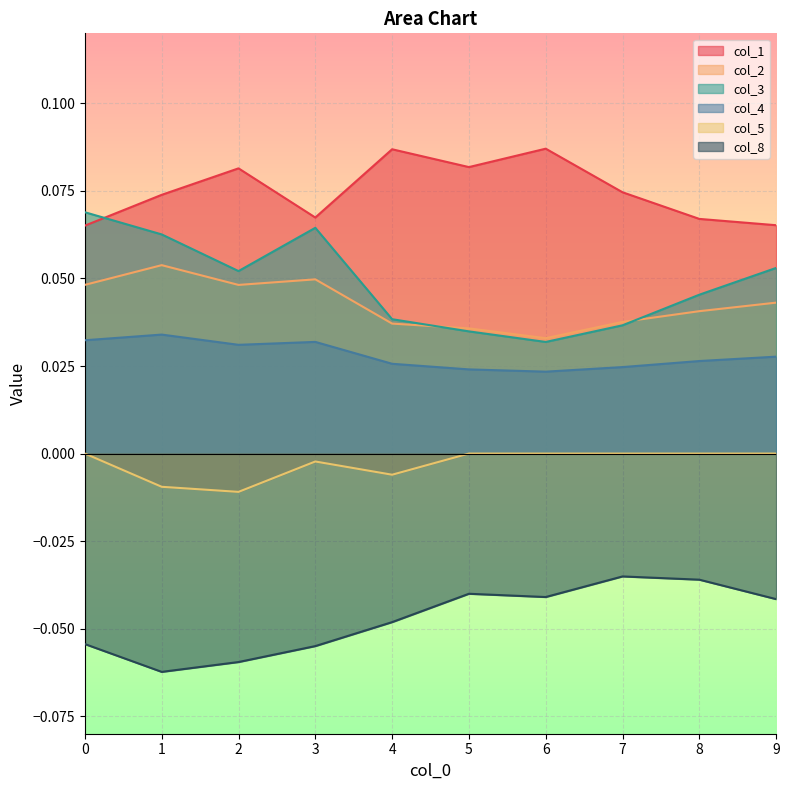

What is the spread (max minus min) of values at 3?

0.1